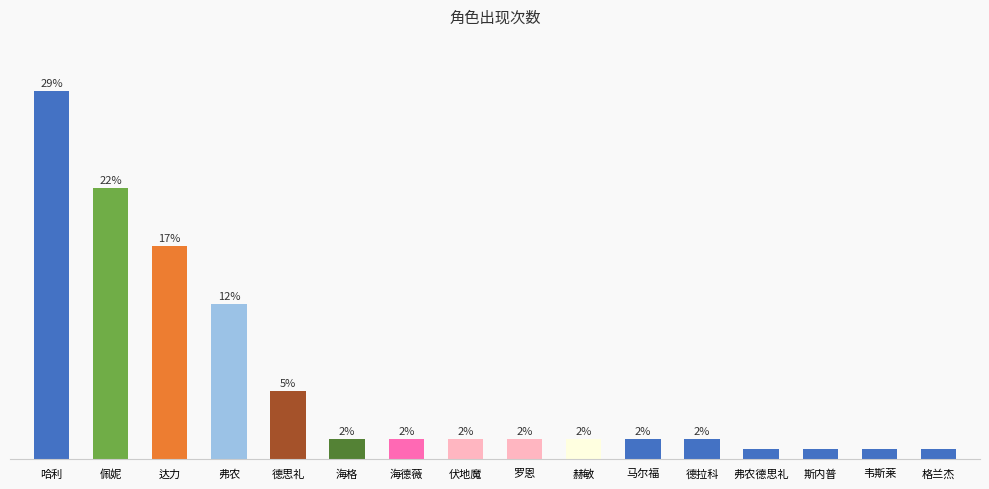

Which has a higher value, 海德薇 or 德思礼?

德思礼